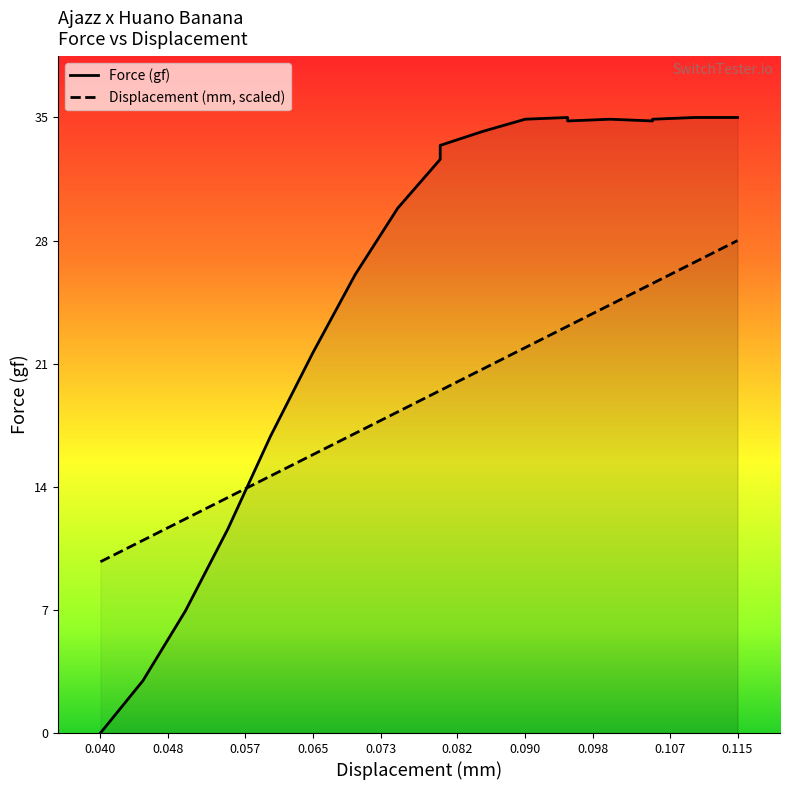

True or false: Force (gf) has more than 1 points higher than both neighbors.

False